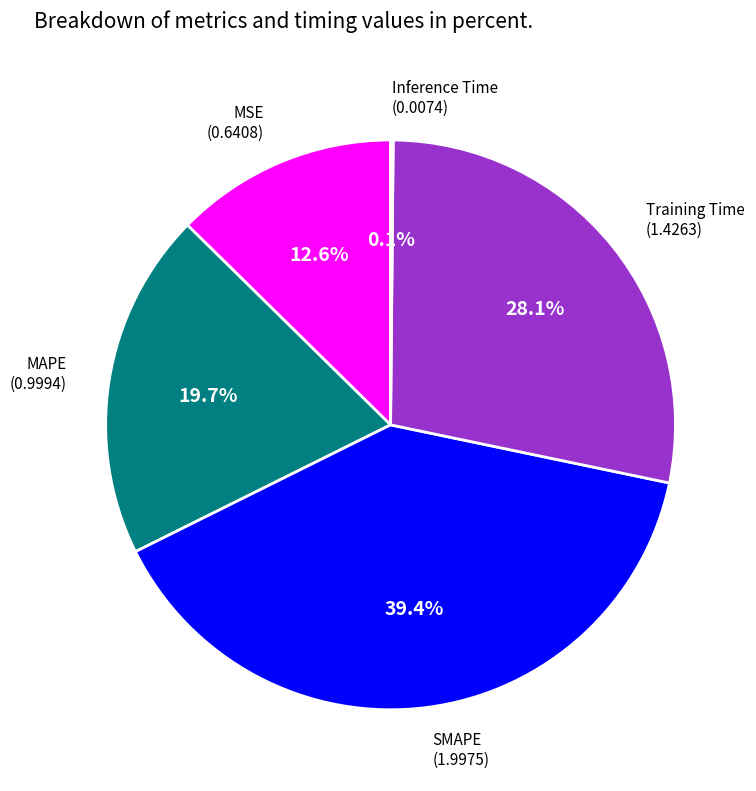

Is there any slice that represents more than half of the pie?

No